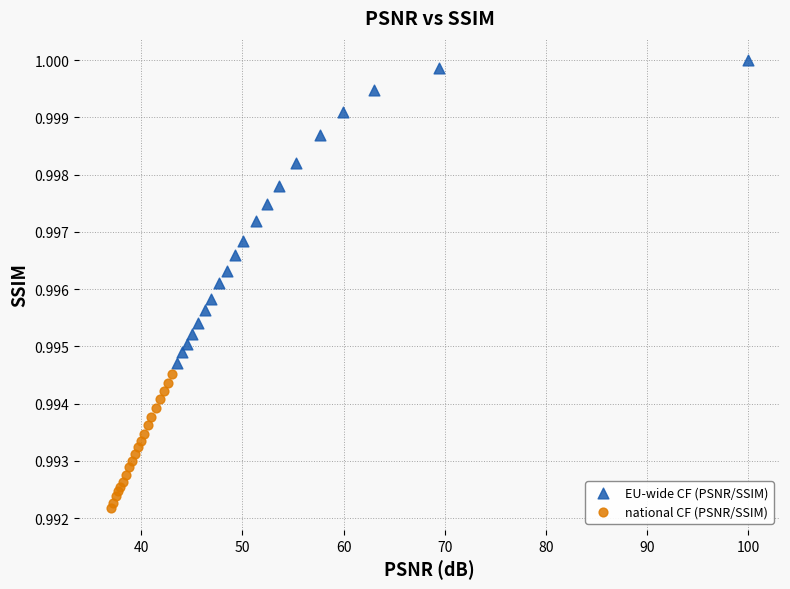

Which series has the largest Y range (max minus min)?

EU-wide CF (PSNR/SSIM)